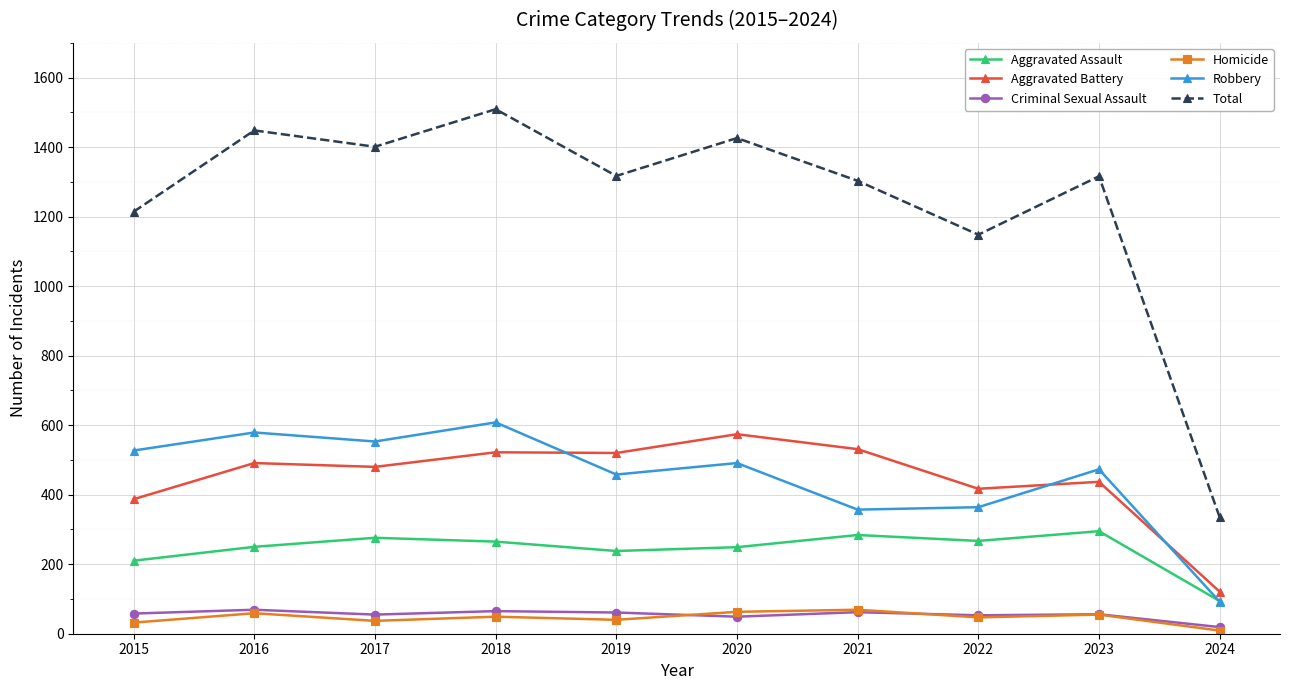

True or false: Total and Aggravated Assault intersect in this chart.

False